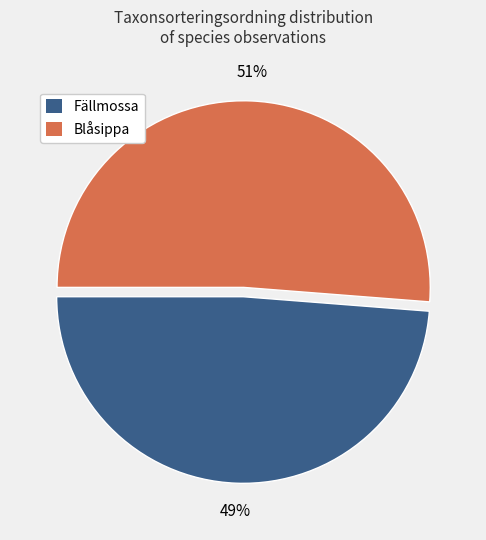

Do Fällmossa and Blåsippa together represent more than half of the pie?

Yes